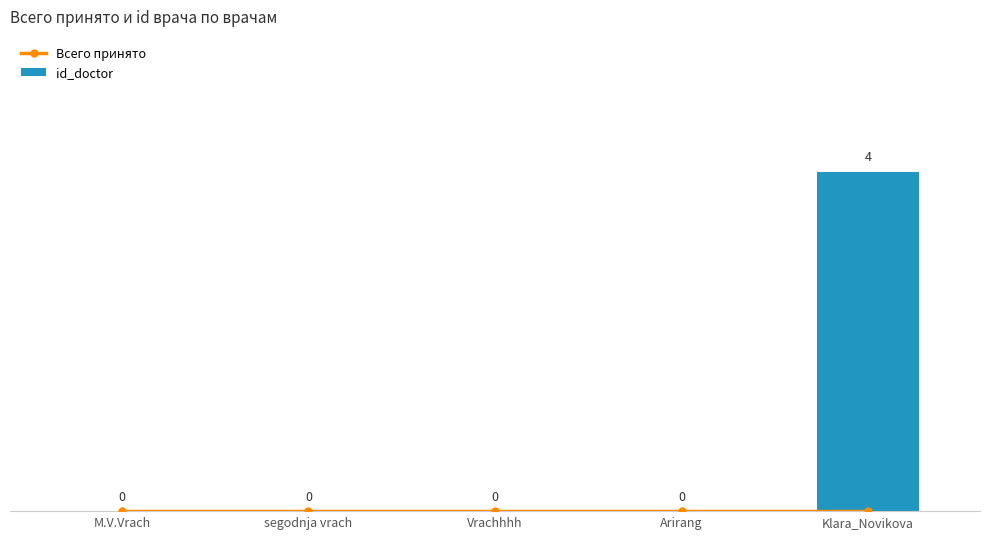

The value of Всего принято at Vrachhhh is 0. True or false?

True